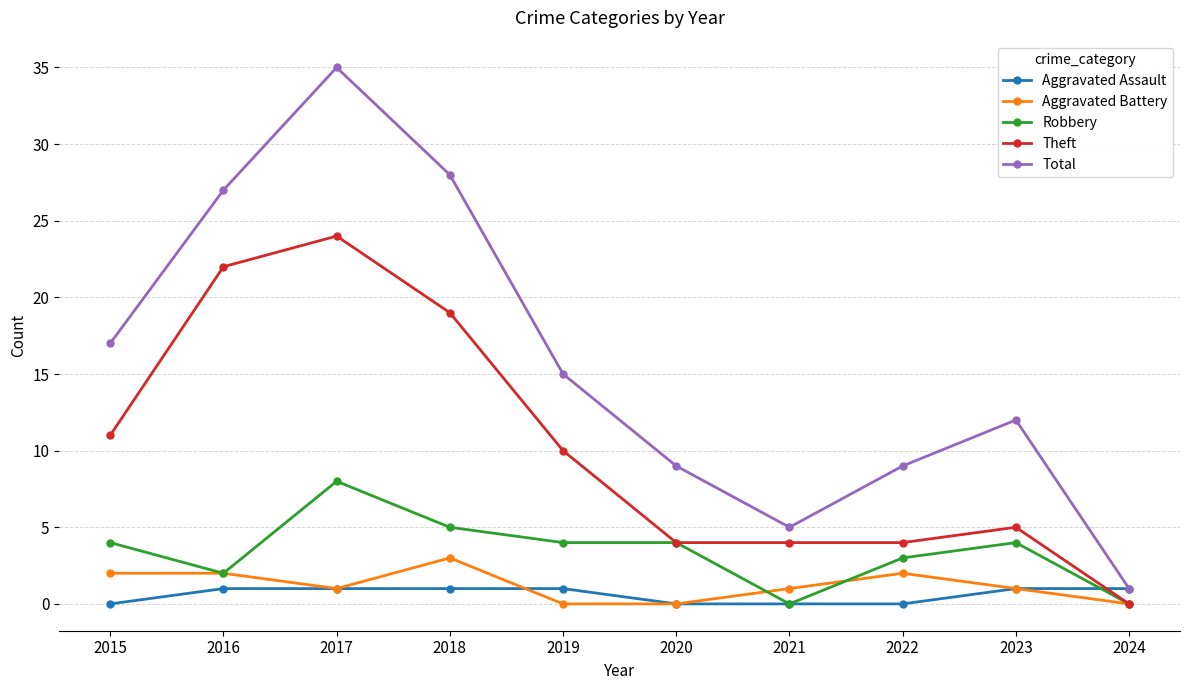

How many categories are shown in the chart?

10